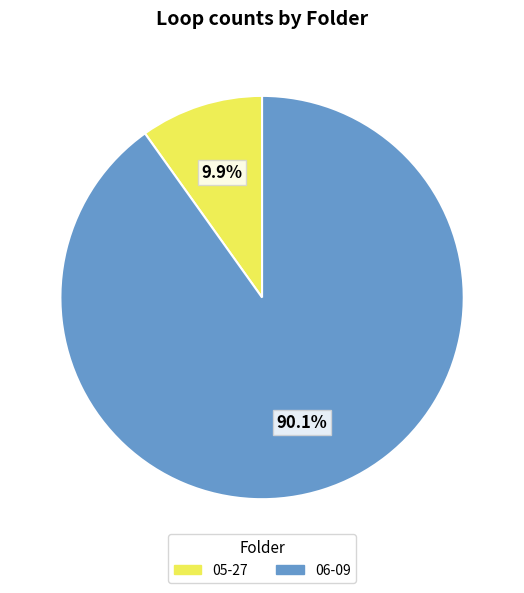

Count the number of slices in the pie.

2